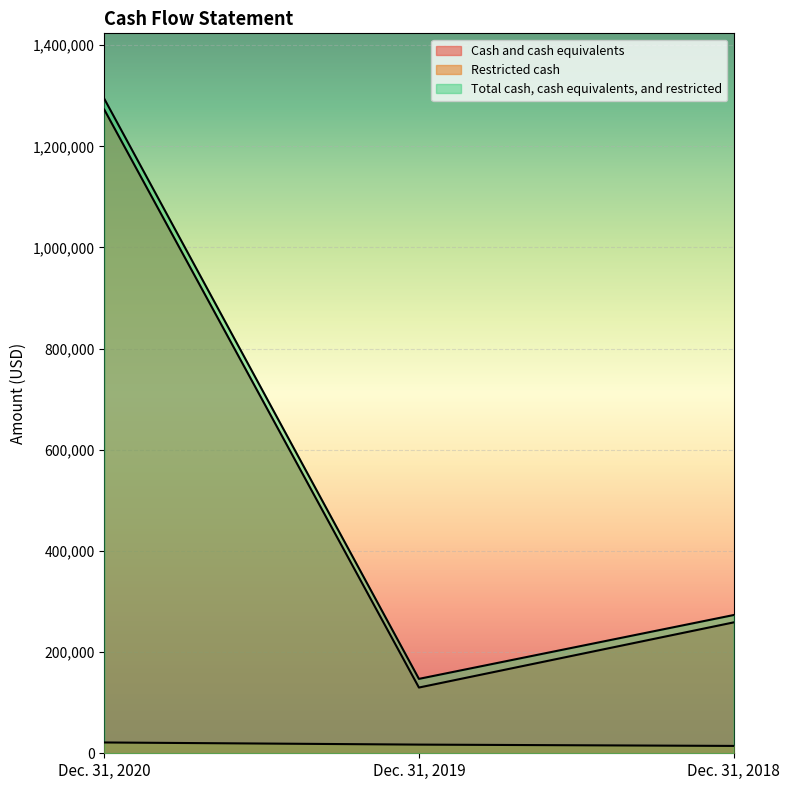

What is the sum of the Restricted cash values at Dec. 31, 2020 and Dec. 31, 2019?

38506